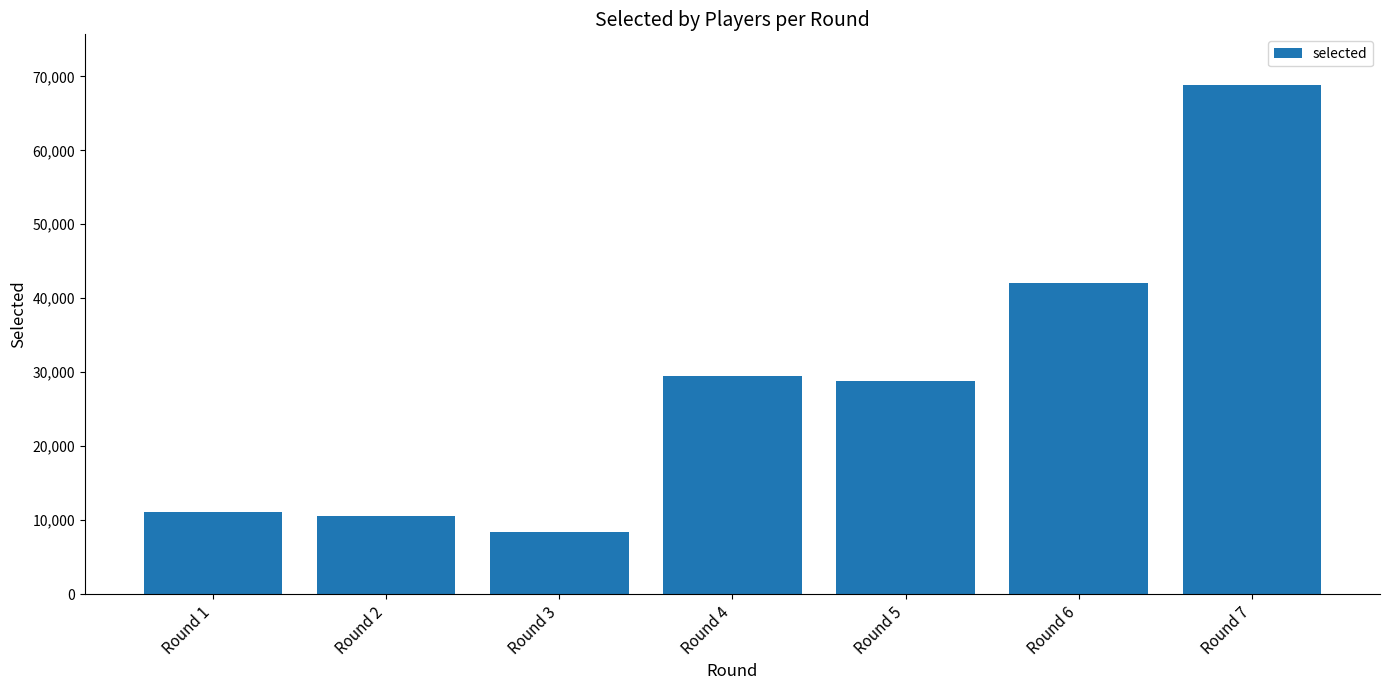

Does the chart contain any negative values?

No